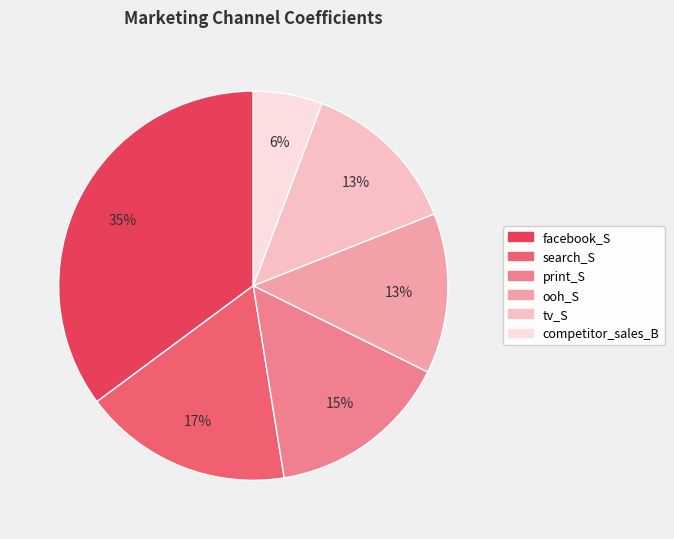

What percentage is the tv_S slice, to the nearest percent?

13%